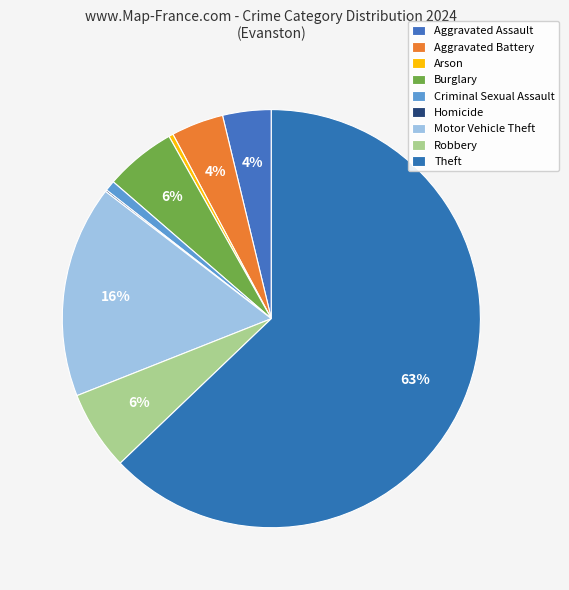

Combined, what portion of the pie is Criminal Sexual Assault and Robbery?

7.0%